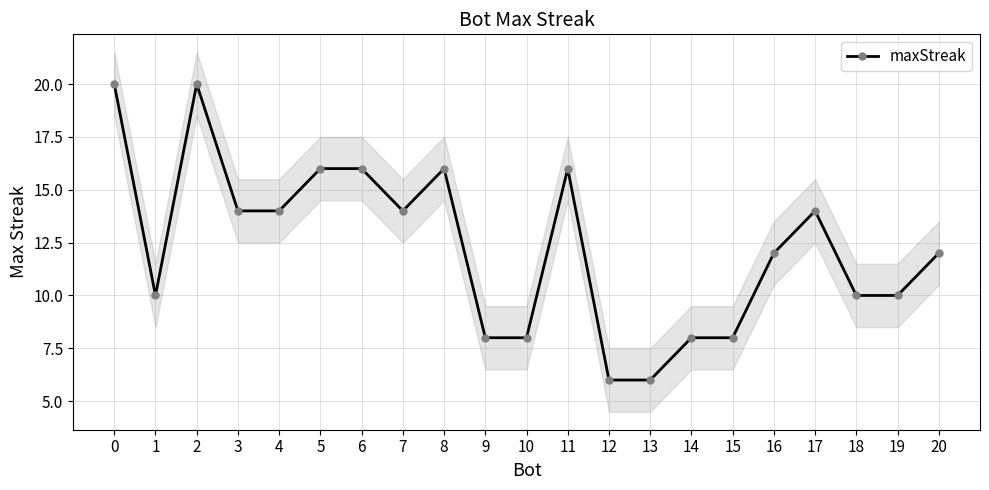

Which has a higher value, 15 or 9?

15